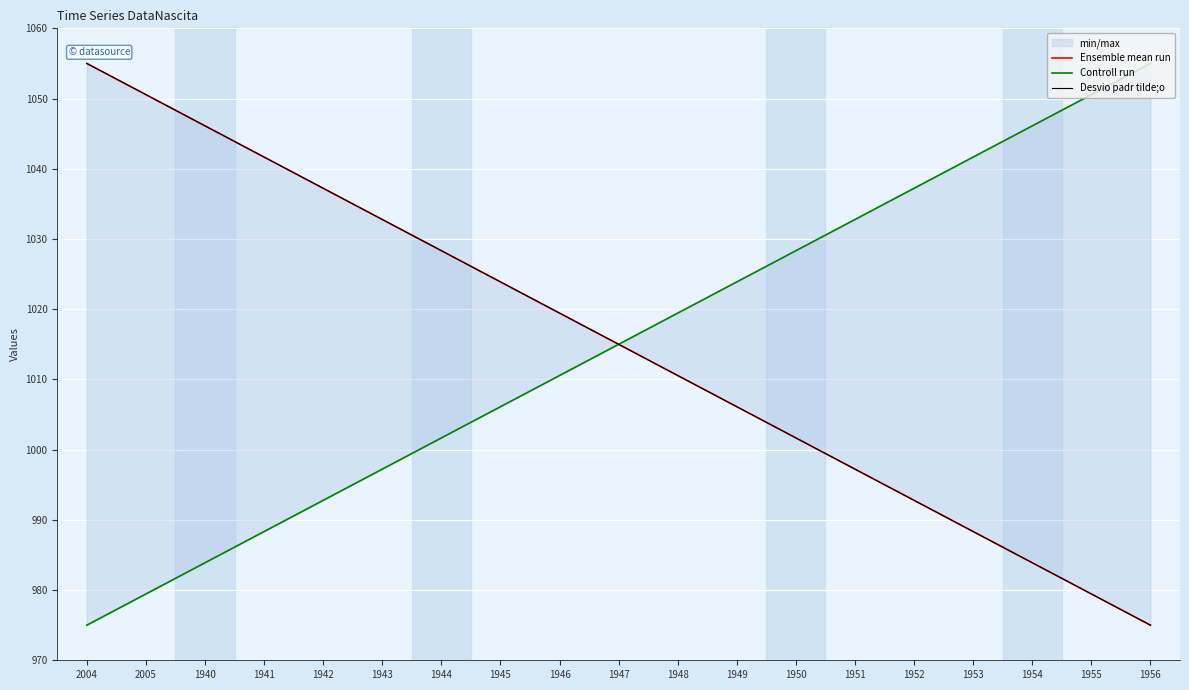

What is the greatest value displayed?

1055.0